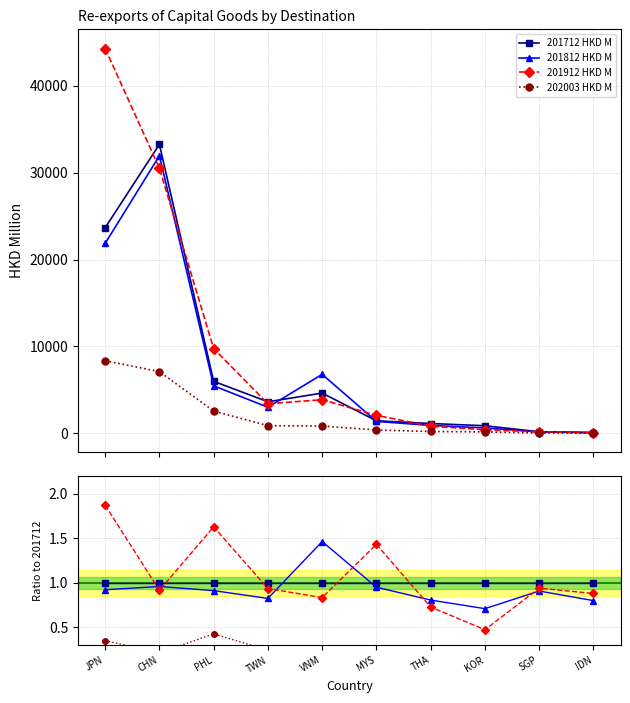

Rank the series at IDN from highest to lowest value.

201712 HKD M, 201912 HKD M, 201812 HKD M, 202003 HKD M